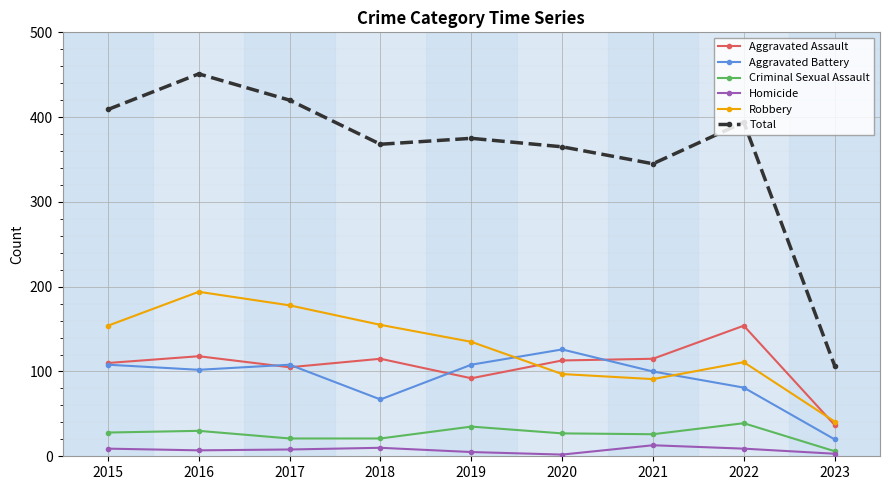

Is it true that Criminal Sexual Assault equals 21 at 2017?

True